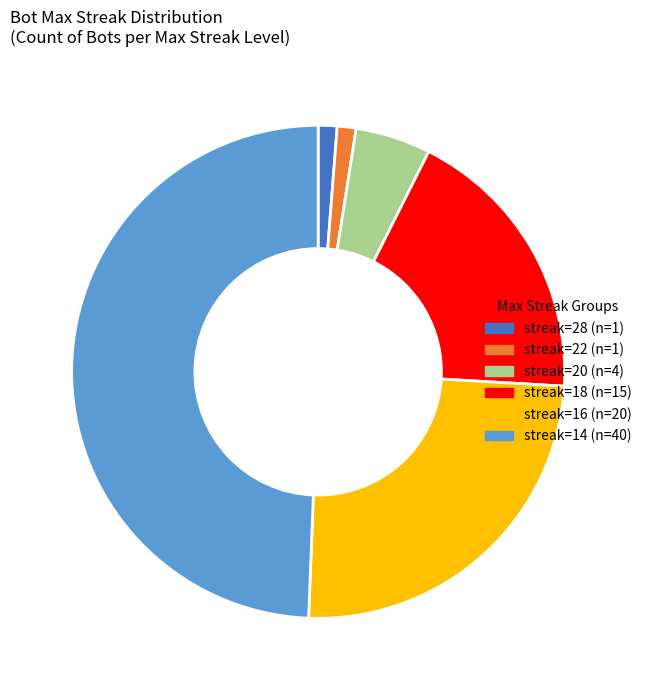

Is there any slice that represents more than half of the pie?

No